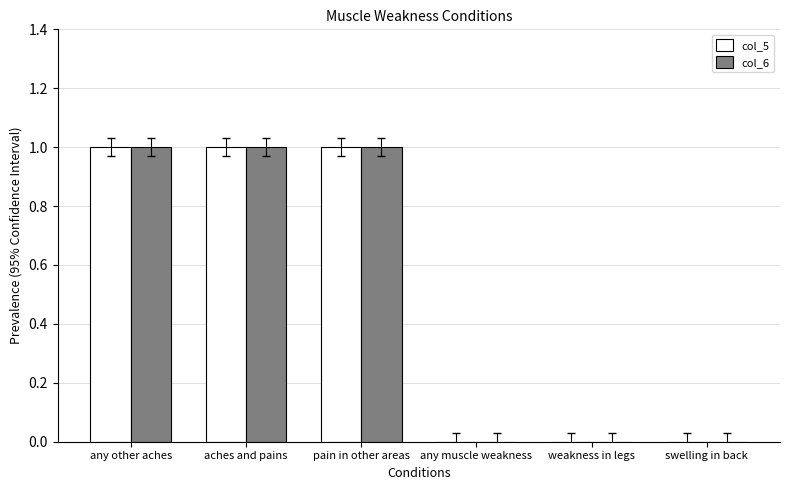

The col_6 series shows 0 at swelling in back. True or false?

True